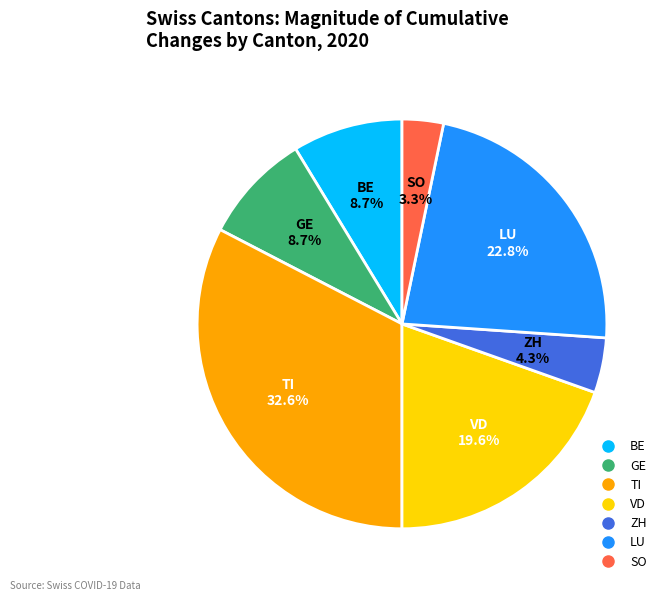

To the nearest percent, what is the difference between the largest and smallest slice percentages?

29%